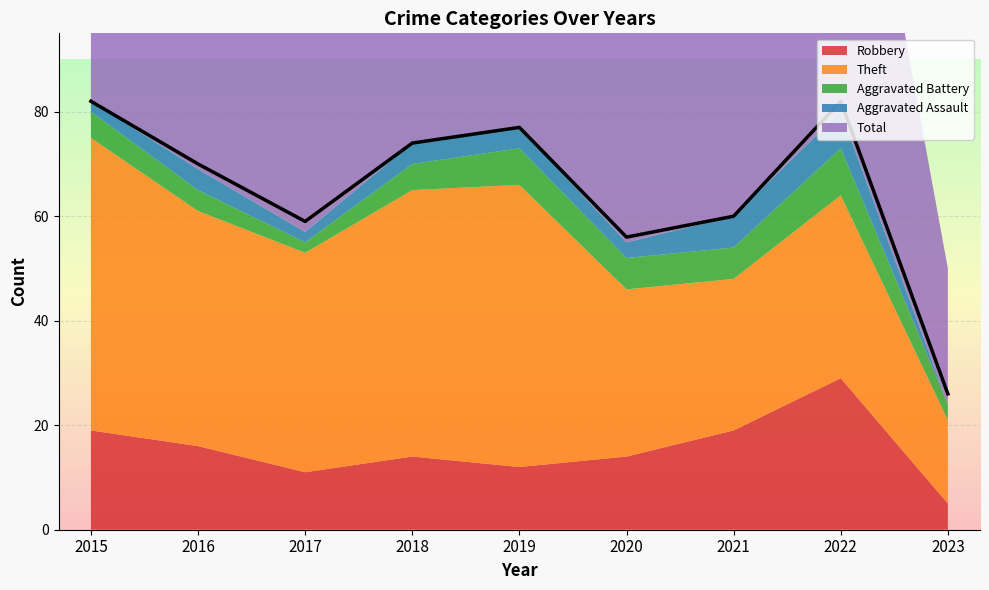

What is the value of the Aggravated Battery point at the 2nd from the left?

4